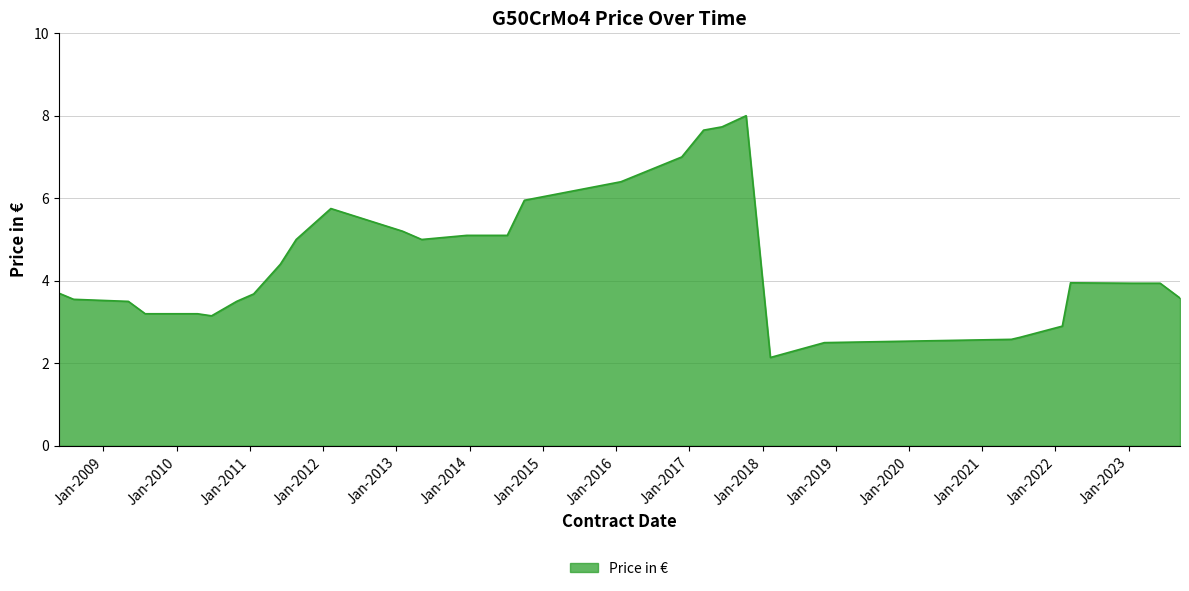

How many distinct data groups are displayed?

1